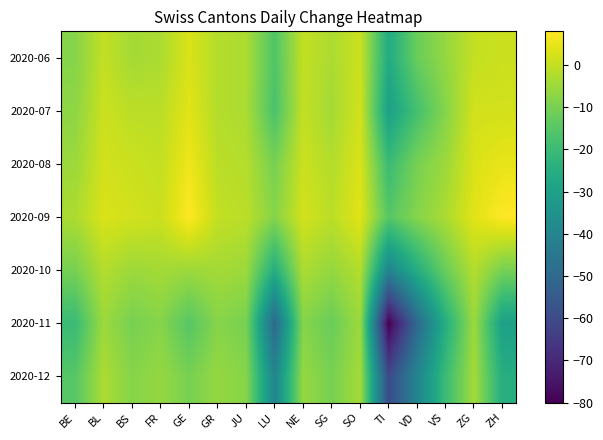

Rank the series at VD from highest to lowest value.

2020-09, 2020-08, 2020-06, 2020-07, 2020-10, 2020-12, 2020-11